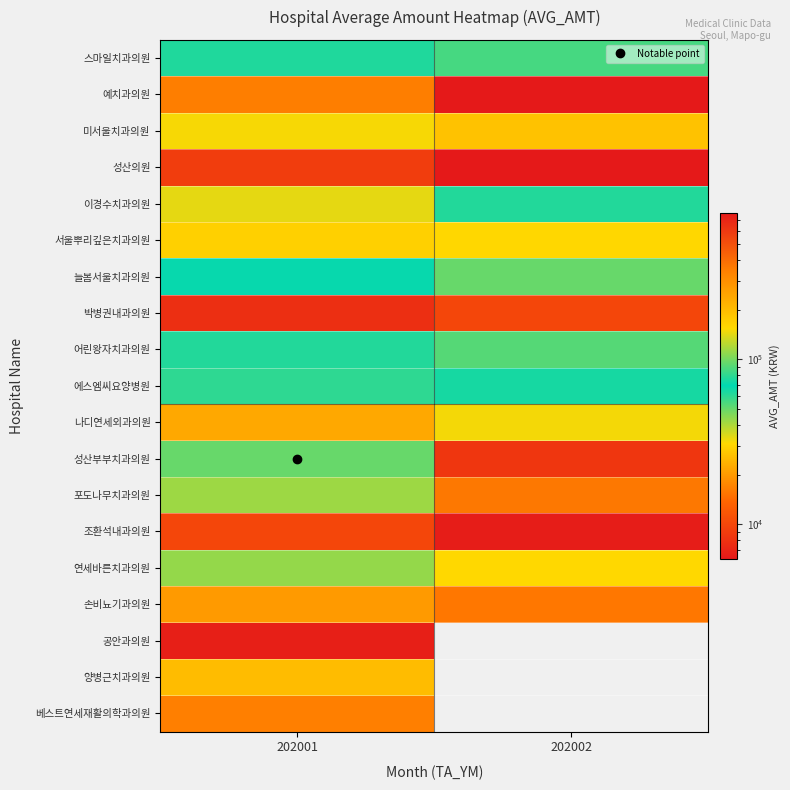

Count the number of categories in the chart.

2